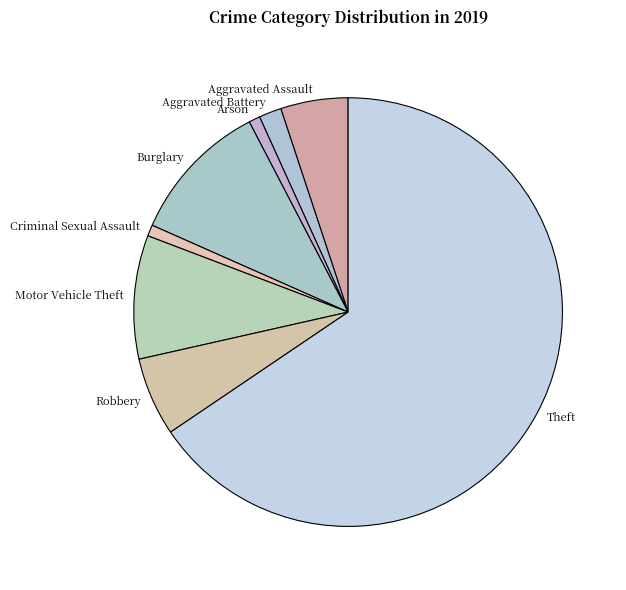

The Motor Vehicle Theft slice represents 3% of the pie. True or false?

False